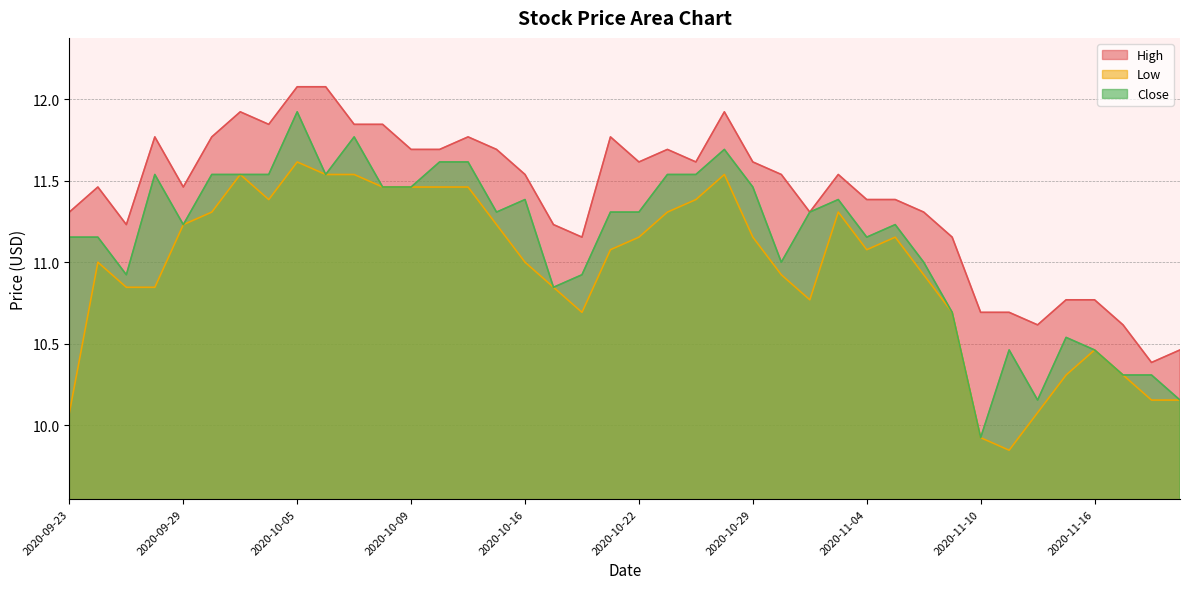

What is the average value of the Low series?

11.0